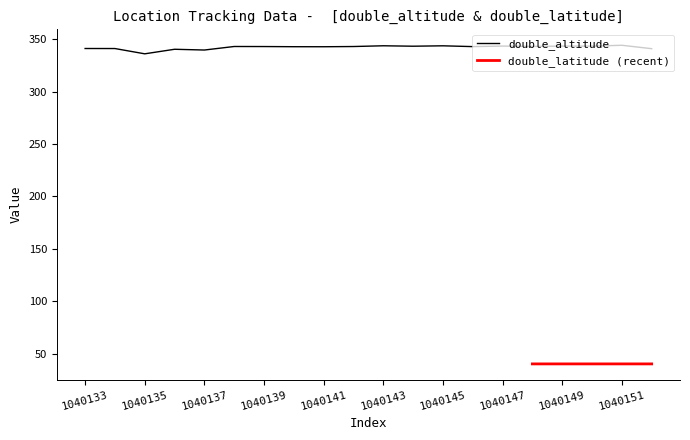

At which label does the data first exceed 343?

1040138